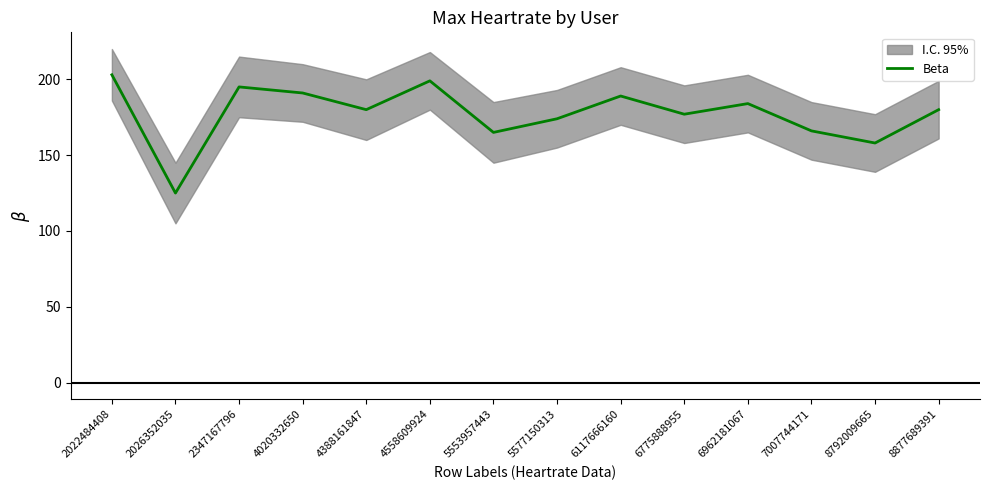

Reading right to left, what are all the values shown in this chart?

180	158	166	184	177	189	174	165	199	180	191	195	125	203